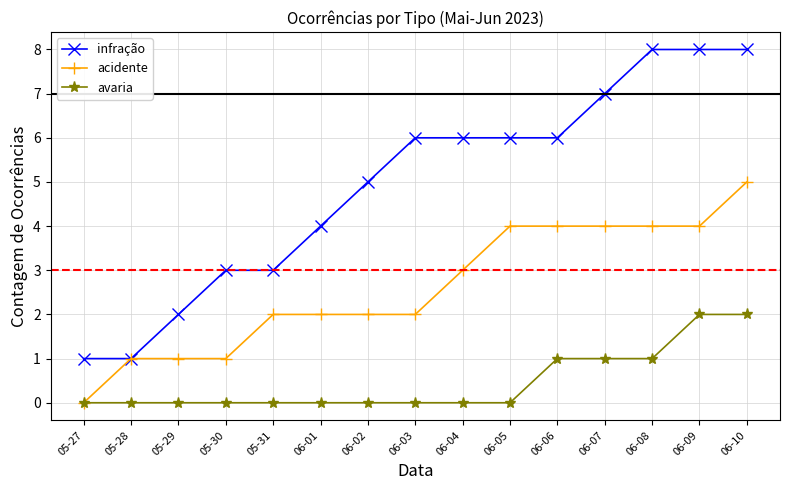

Read the acidente value at 06-02.

2